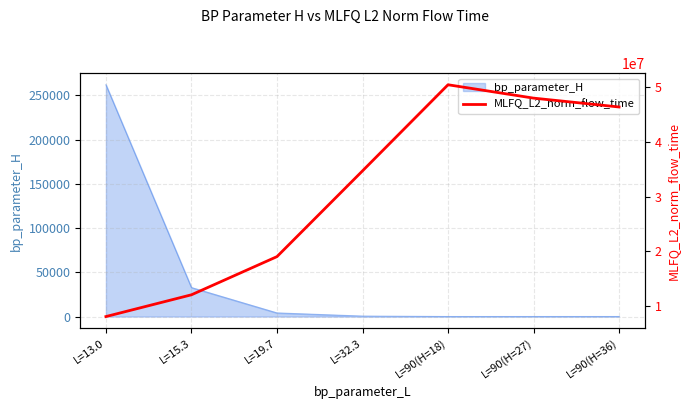

Read the value at L=90(H=36).

46343315.0